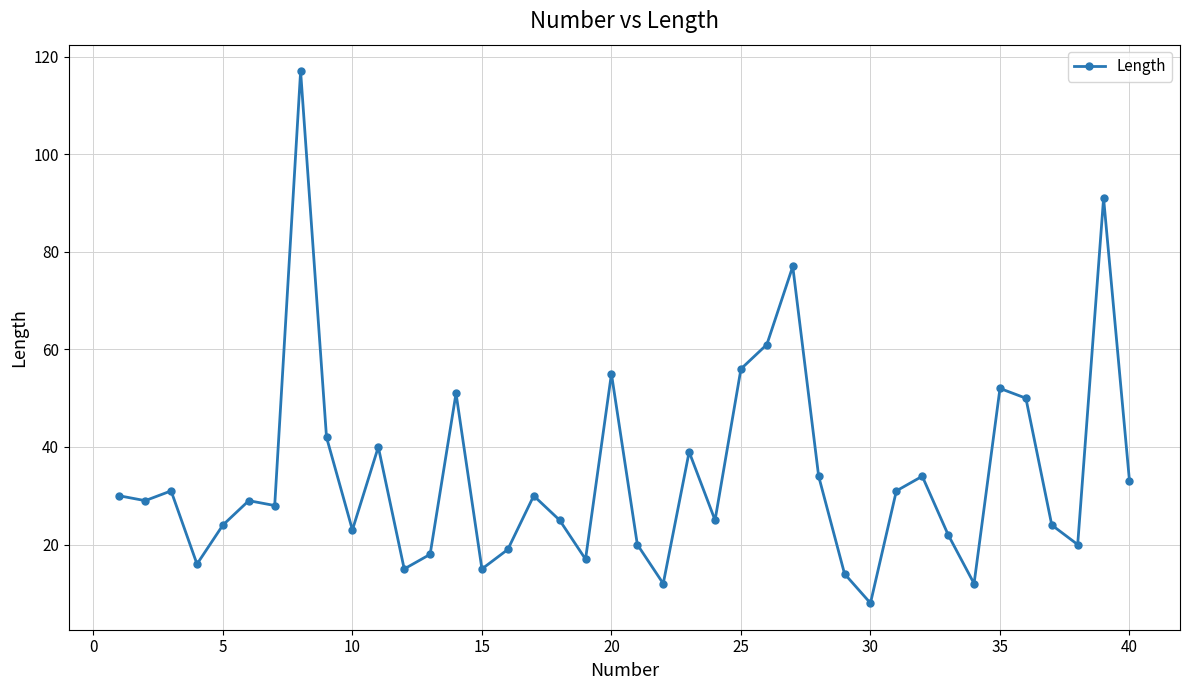

What is the smallest value displayed?

8